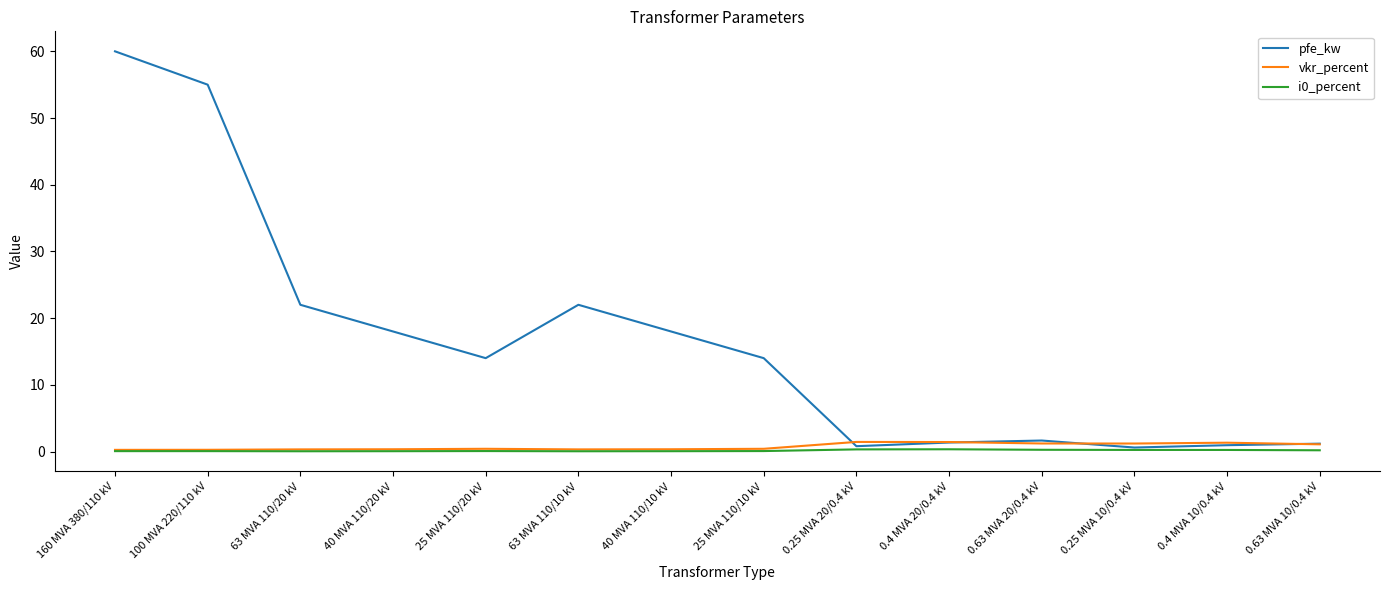

What is the difference between the highest and lowest values at 0.25 MVA 10/0.4 kV?

1.0